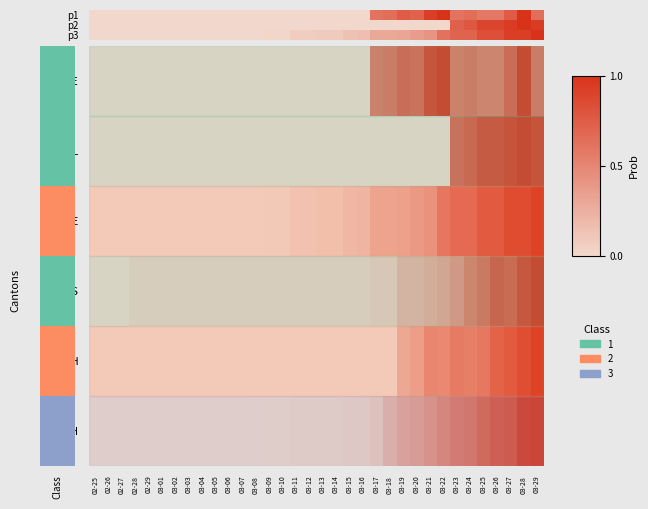

The value of p1 at 03-28 is 1.0. True or false?

True